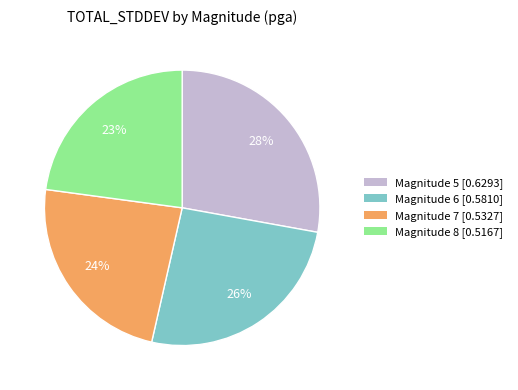

Does Magnitude 8 [0.5167] account for over 50% of the chart?

No